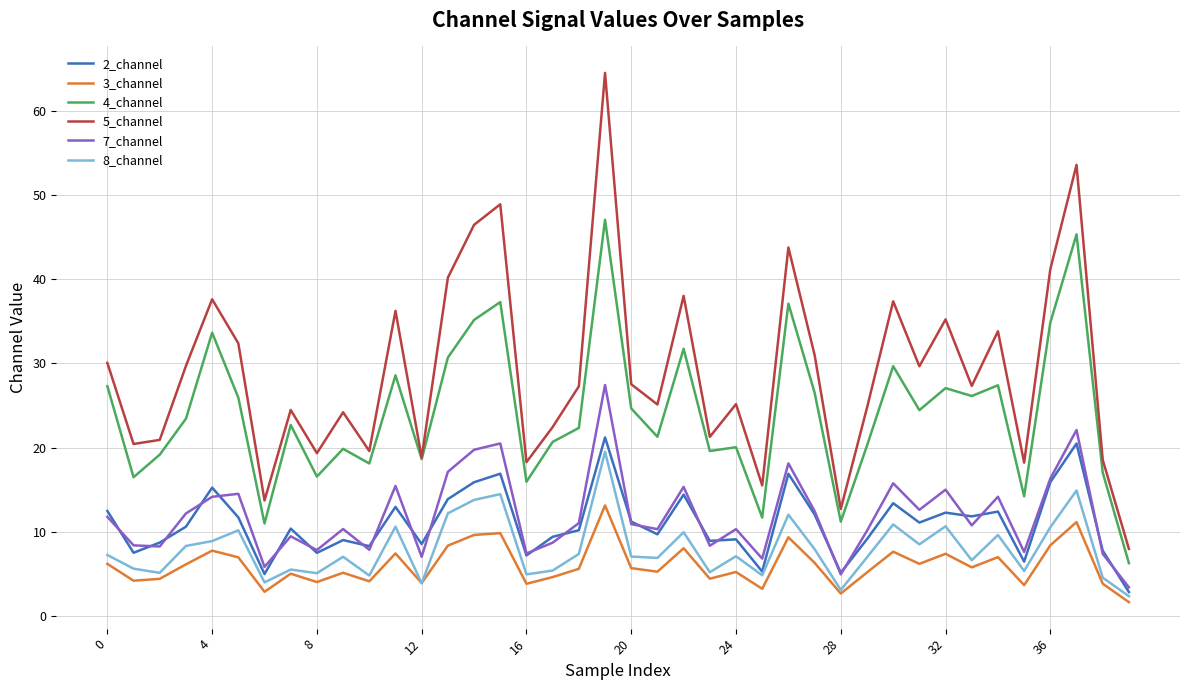

What is the minimum value for 4_channel?

6.3